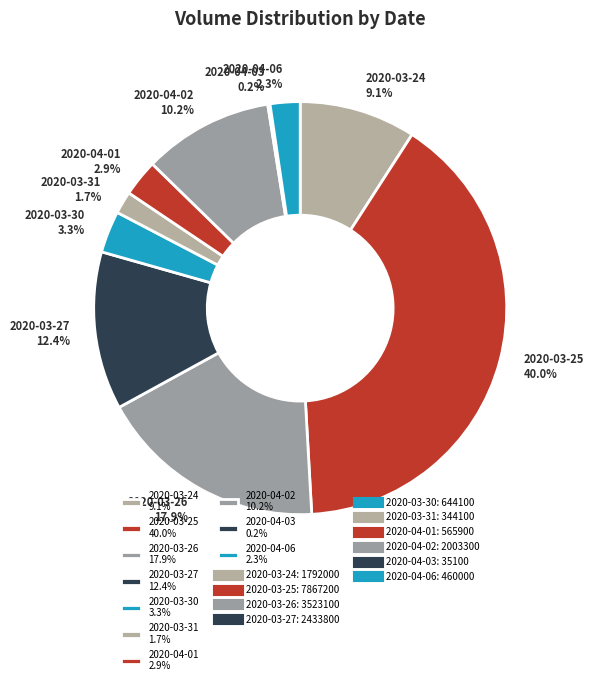

Does any single category account for the majority?

No